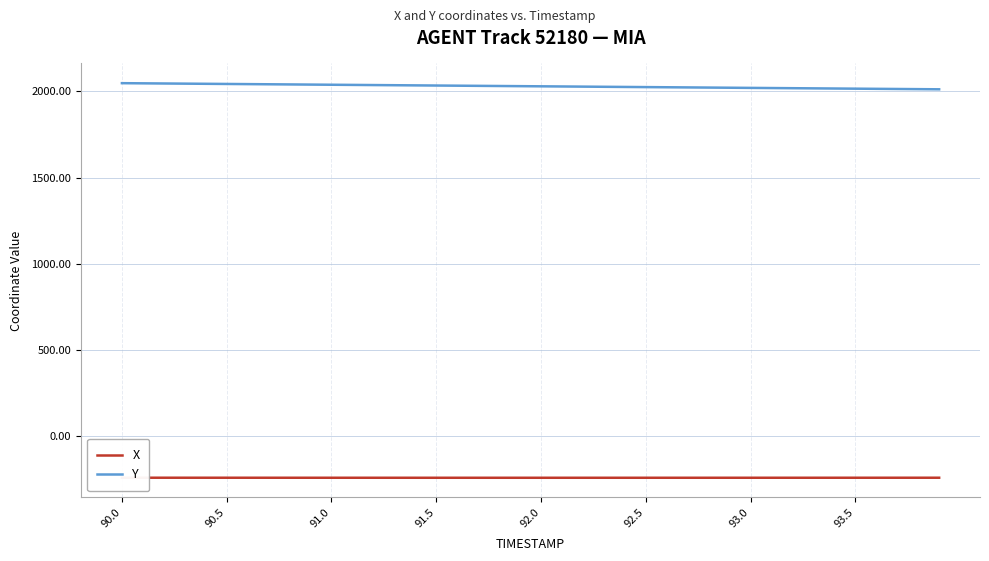

What is the highest value of the Y series?

2046.5